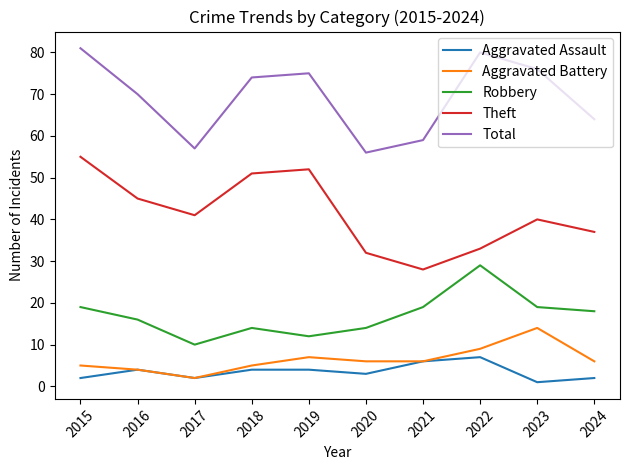

Count the number of categories in the chart.

10